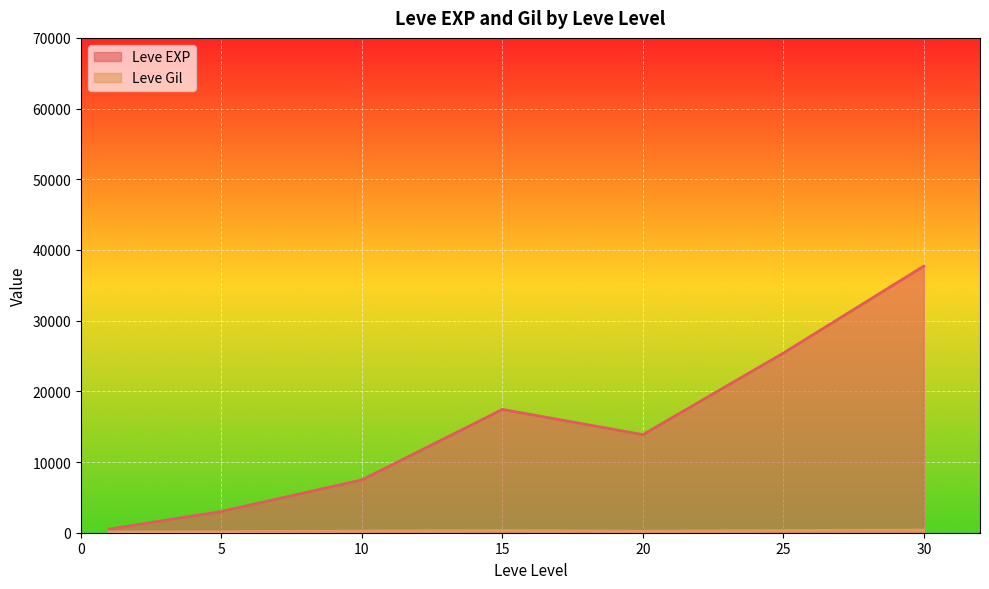

How many lines are shown in the chart?

2